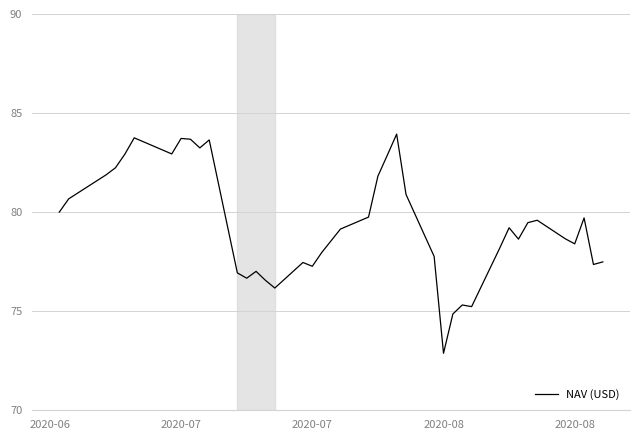

What is the difference between the maximum and minimum values?

11.1